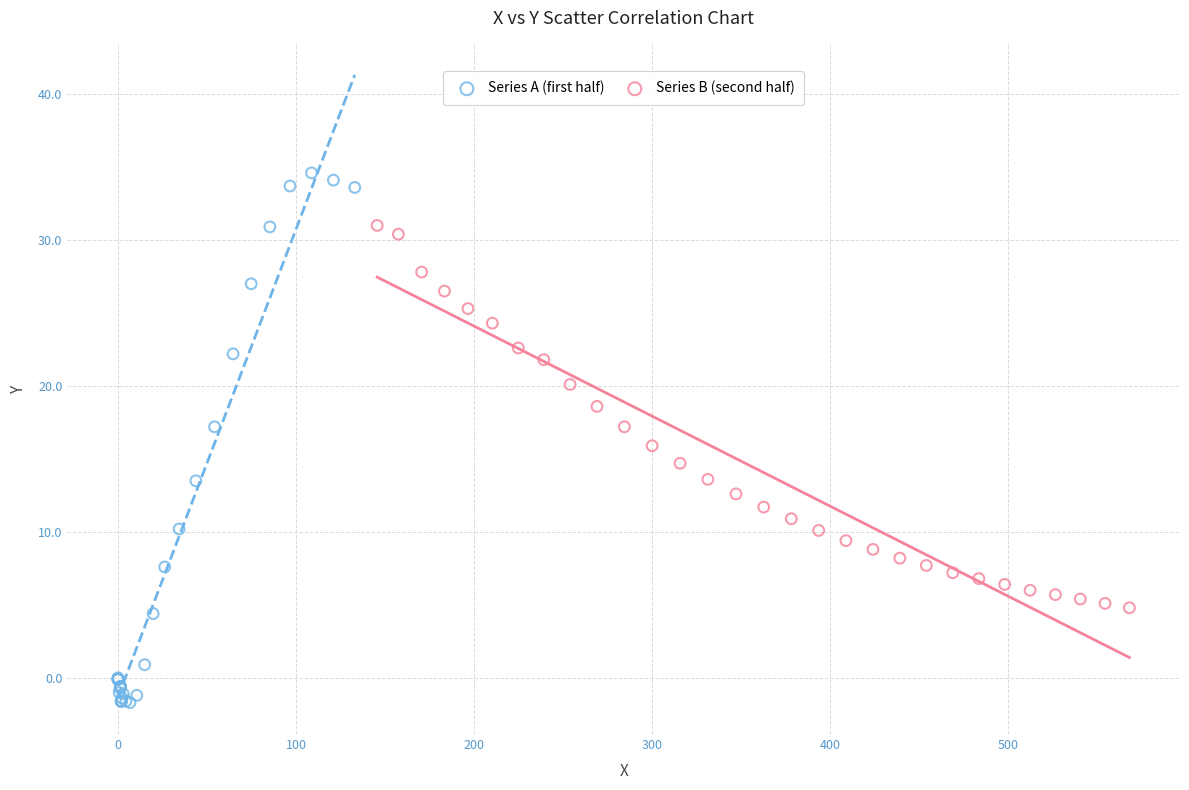

Which series reaches the maximum Y coordinate?

Series A (first half)